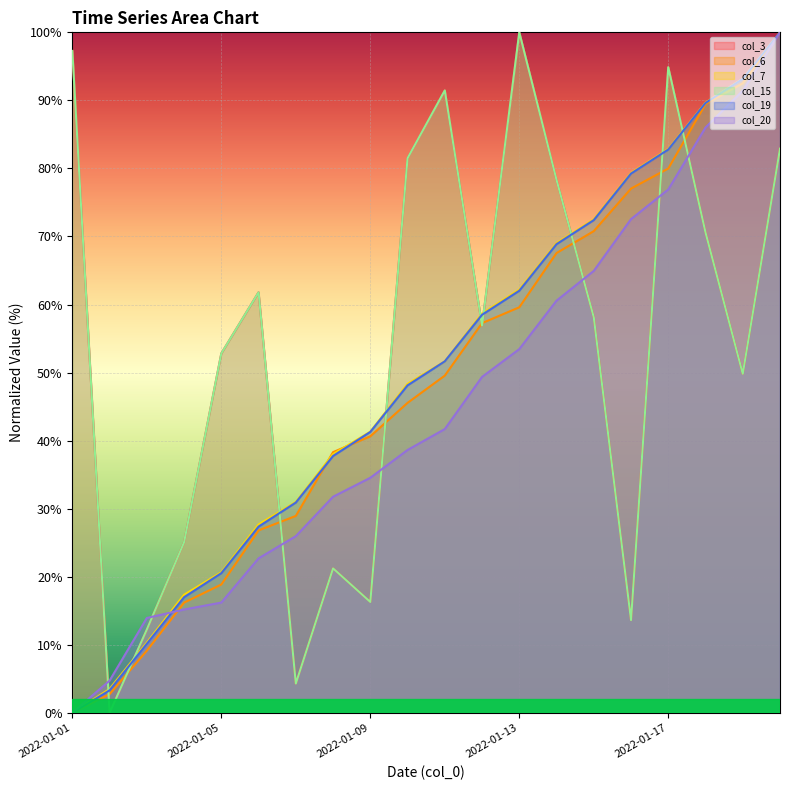

What is the greatest value displayed?

100.0